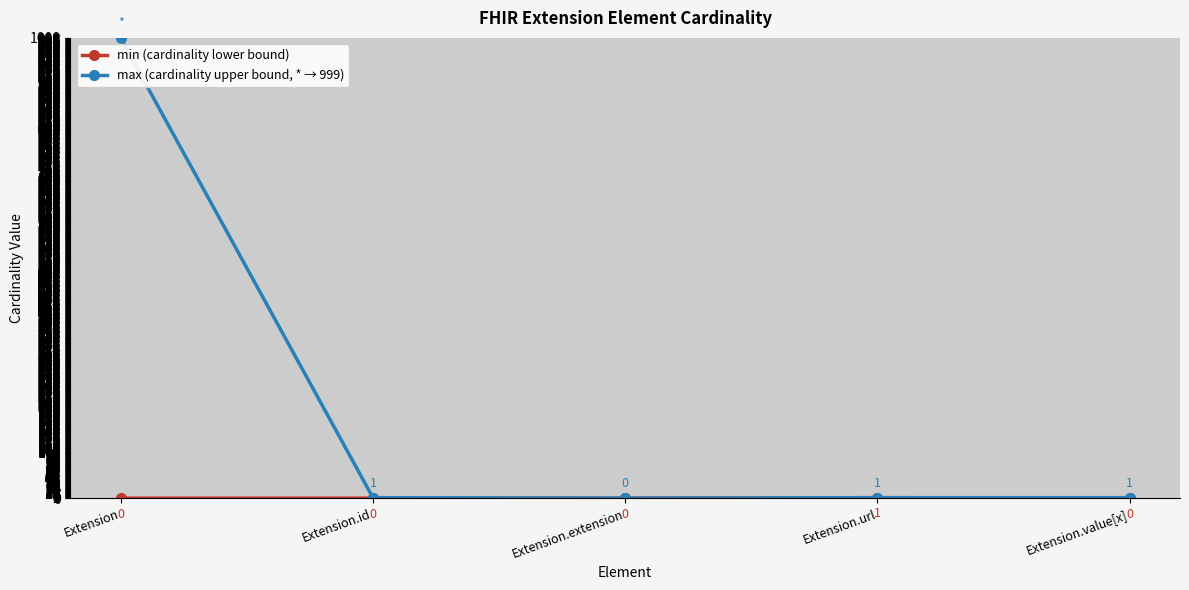

What is the sum of all max (cardinality upper bound, * → 999) values?

1002